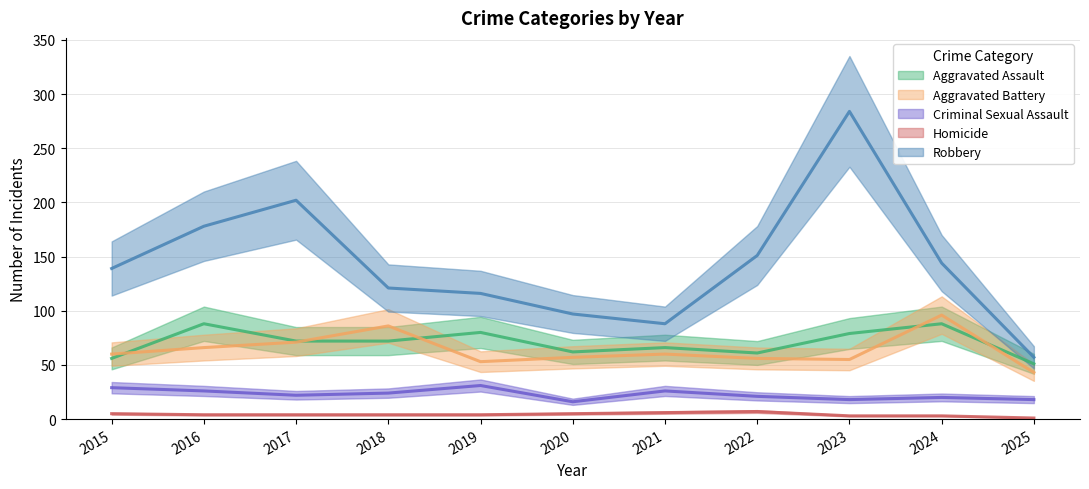

Rank the series by their maximum value, from lowest to highest.

Homicide, Criminal Sexual Assault, Aggravated Assault, Aggravated Battery, Robbery